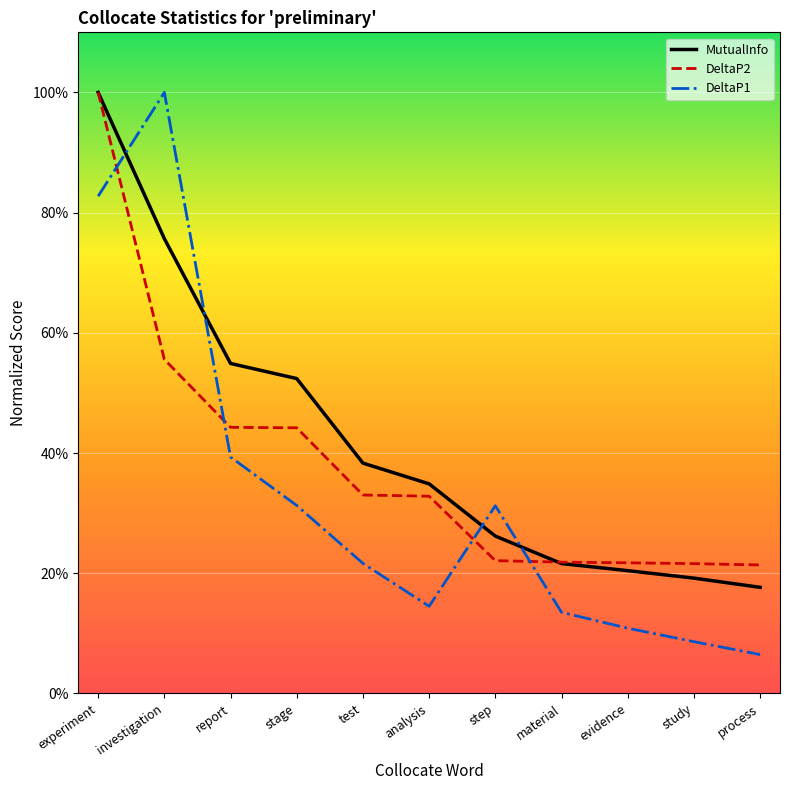

True or false: DeltaP1 and DeltaP2 intersect in this chart.

True